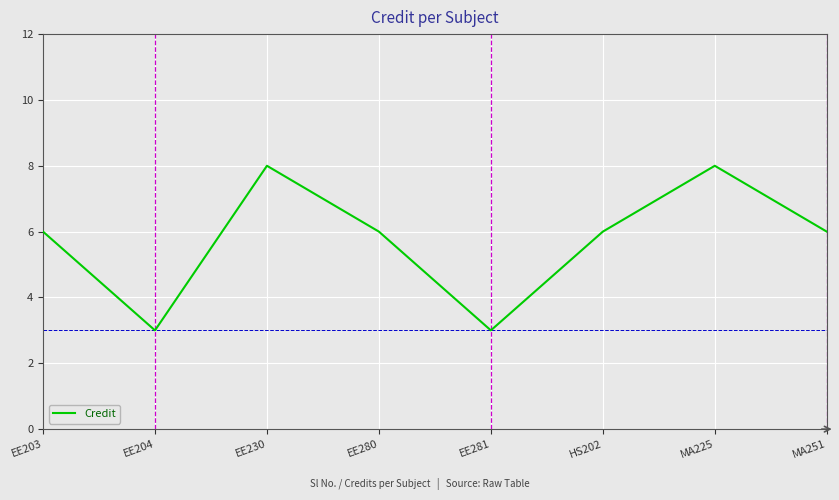

How many distinct data groups are displayed?

1